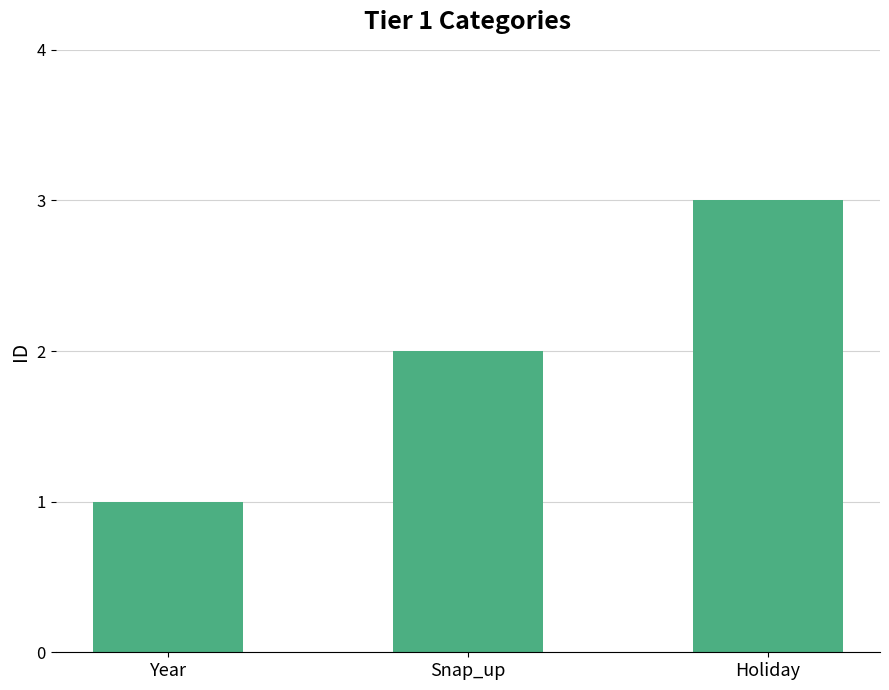

Approximately how many times larger is the value at Snap_up compared to Holiday?

0.7